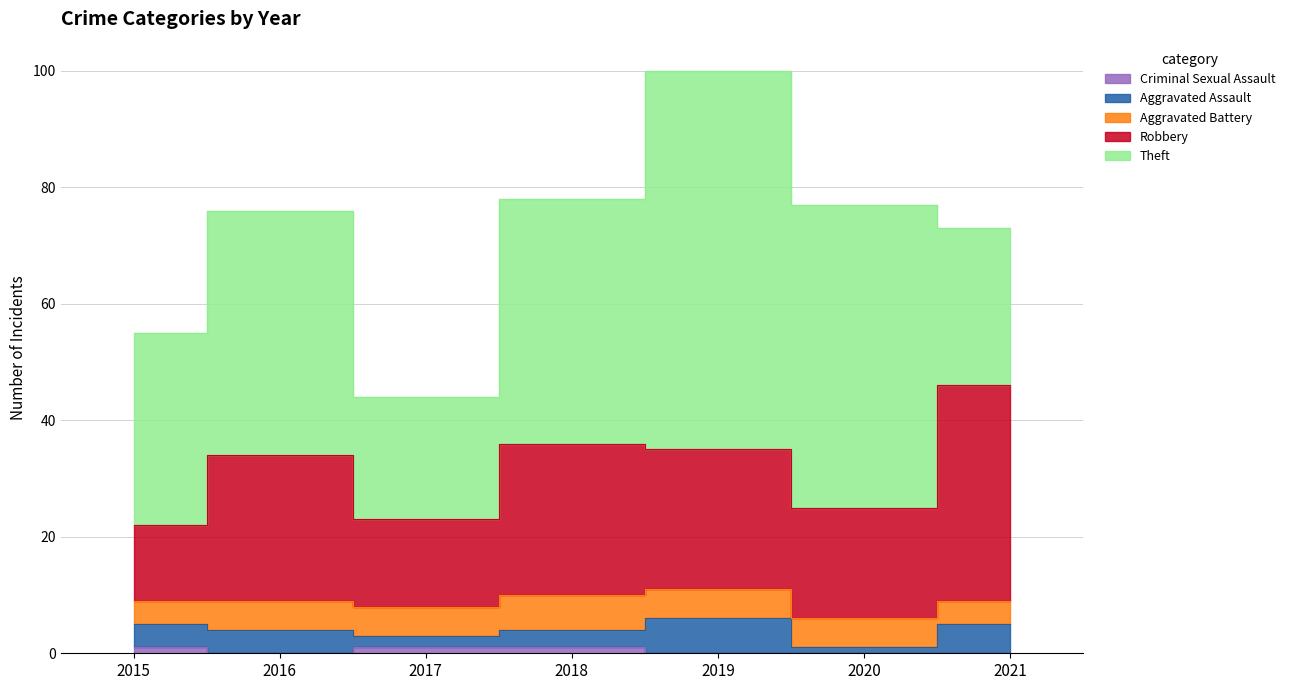

Where is Robbery nearest to the value 25?

2016